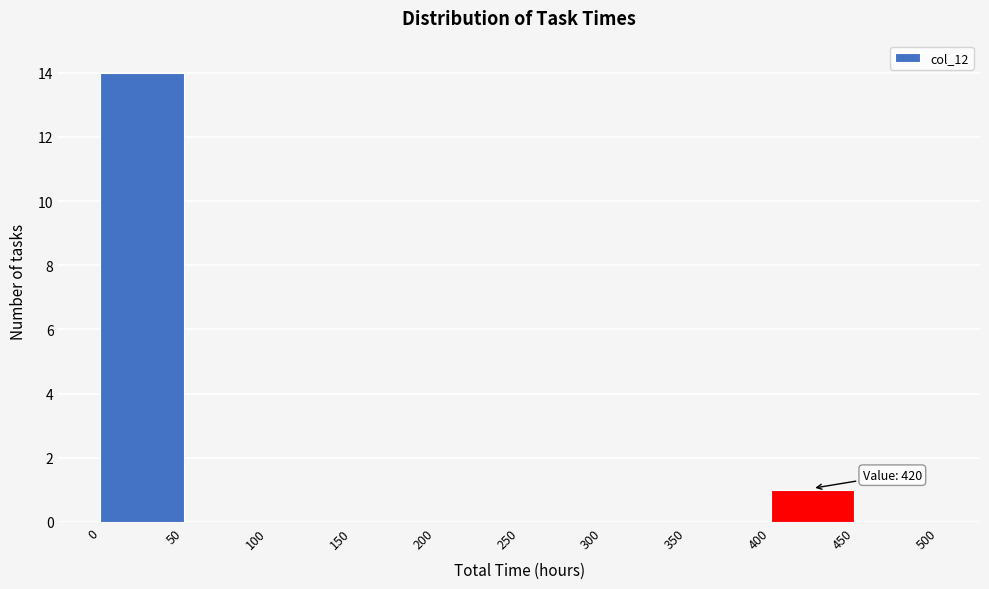

Which range on the x-axis has the tallest bar?

0 to 50